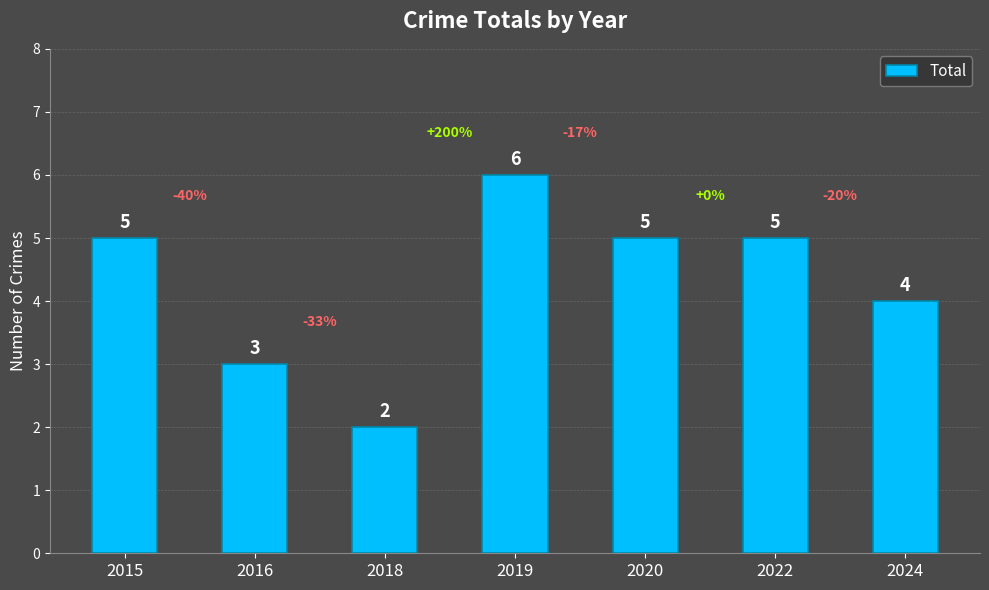

What is the approximate value at 2015?

5